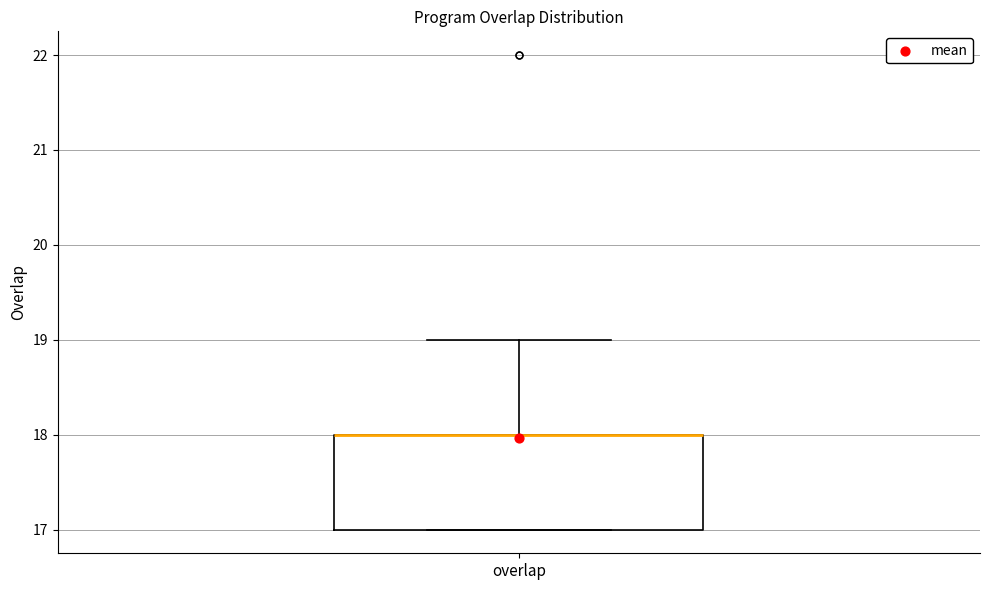

Where is the upper edge of the box for overlap on the y-axis? The values are not printed on the chart, so give them approximately, as read against the axis.

18